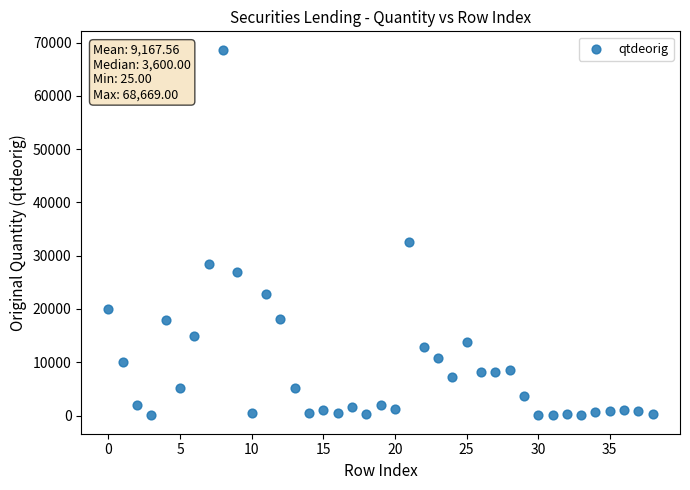

What is the range of Y values (max minus min)?

68644